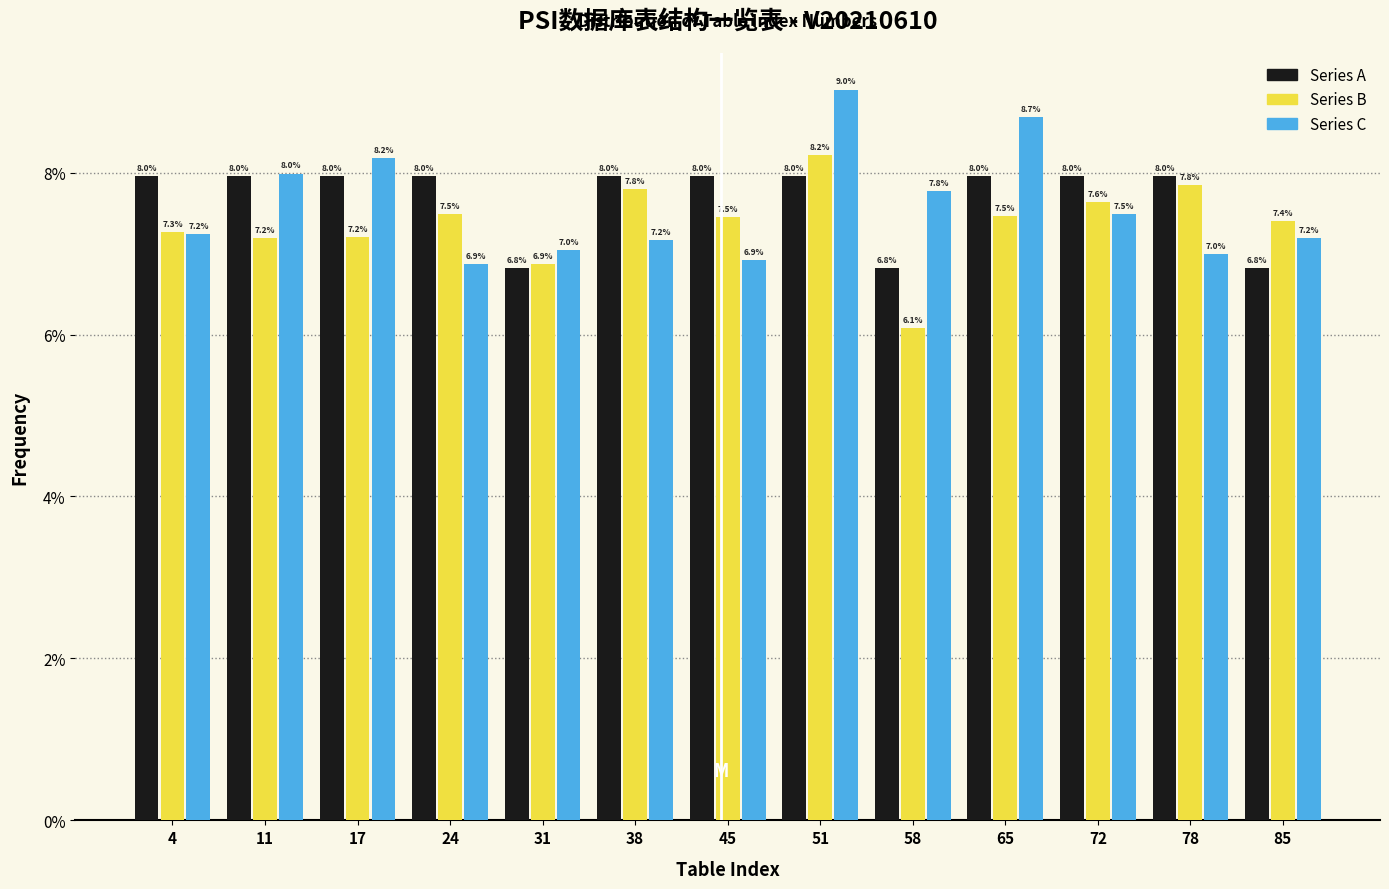

In the Series C series, which range on the x-axis has the tallest bar?

48 to 55